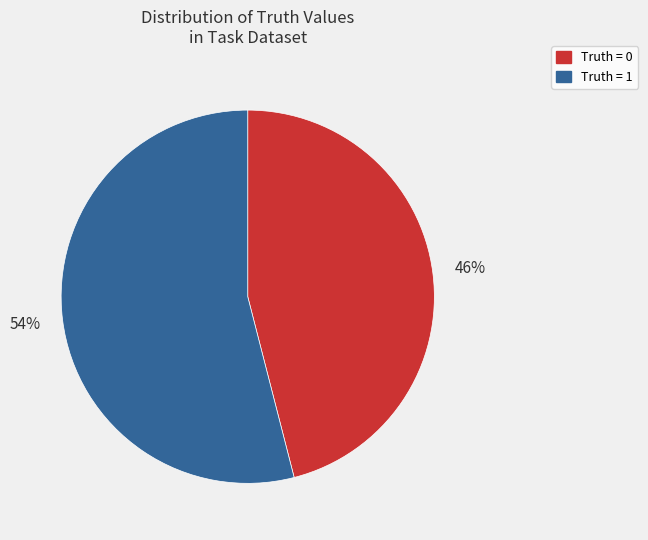

True or false: Truth = 0 accounts for 46% of the total.

True